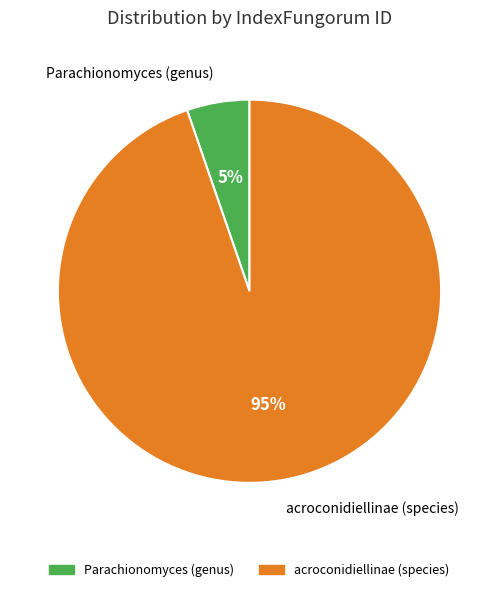

What is the majority slice?

acroconidiellinae (species)